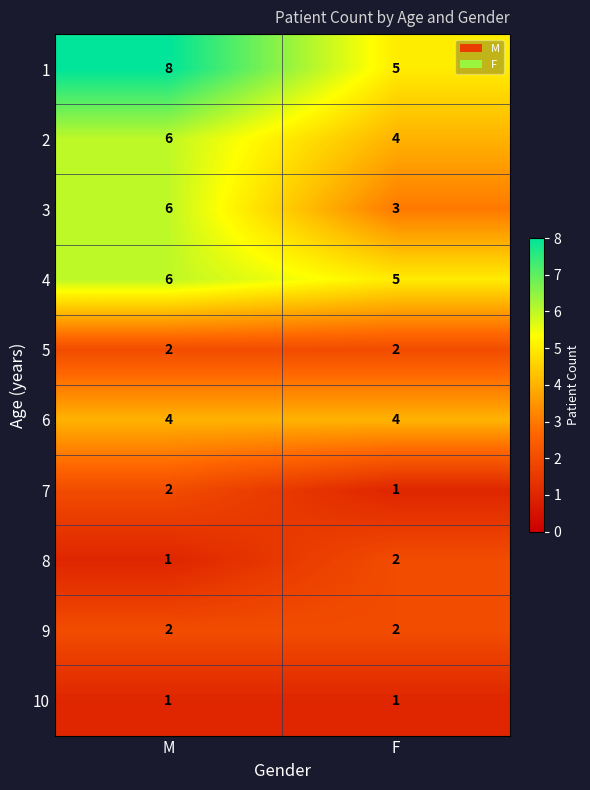

What is the total value across all series at M?

38